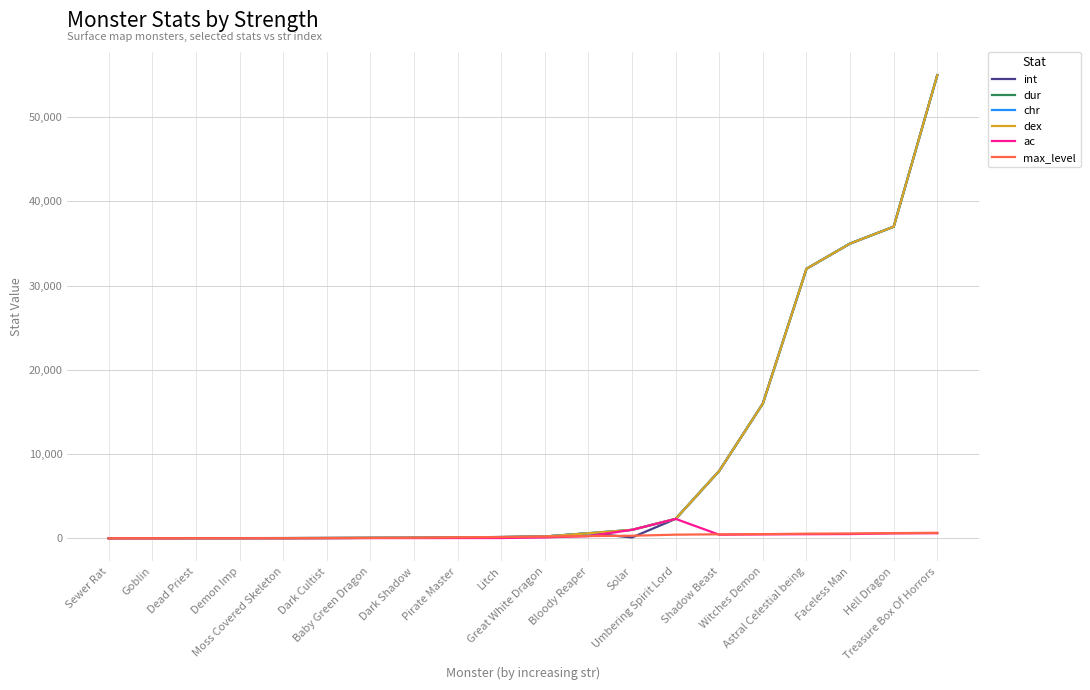

What is the maximum value for dex?

55000